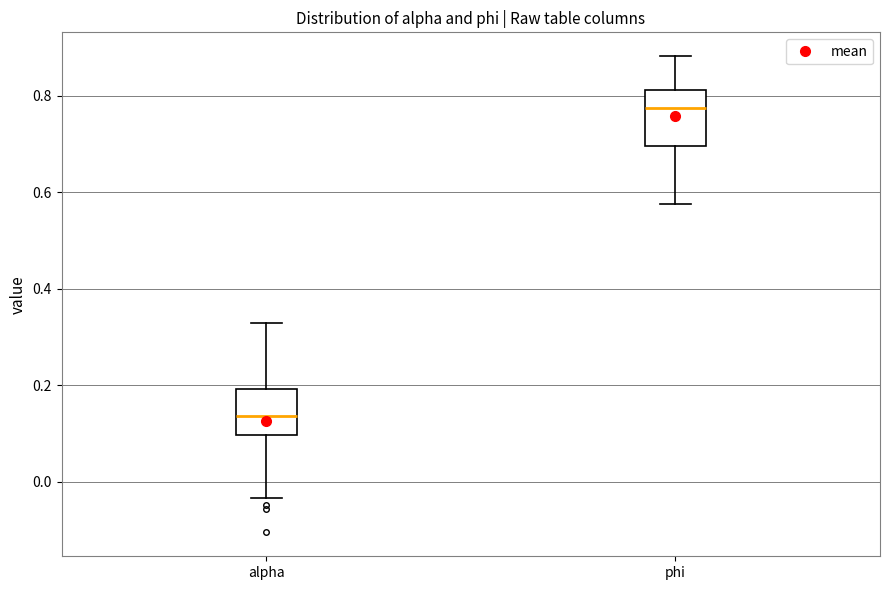

Reading left to right, read every box against the y-axis: the position of its median line, the range the box covers, and the ends of its whiskers. The values are not printed on the chart, so give them approximately, as read against the axis.

alpha: median 0.14, box 0.10 to 0.20, whiskers -0.04 to 0.32
phi: median 0.78, box 0.70 to 0.82, whiskers 0.58 to 0.88